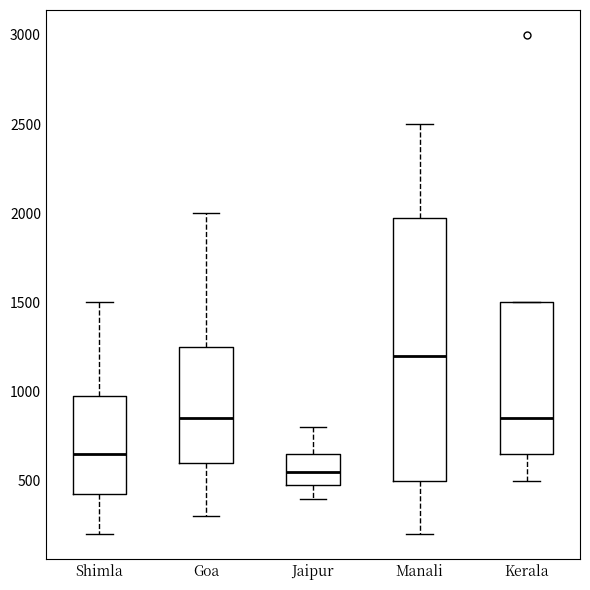

Reading left to right, read every box against the y-axis: the position of its median line, the range the box covers, and the ends of its whiskers. The values are not printed on the chart, so give them approximately, as read against the axis.

Shimla: median 650, box 450 to 1000, whiskers 200 to 1500
Goa: median 850, box 600 to 1250, whiskers 300 to 2000
Jaipur: median 550, box 500 to 650, whiskers 400 to 800
Manali: median 1200, box 500 to 2000, whiskers 200 to 2500
Kerala: median 850, box 650 to 1500, whiskers 500 to 1500